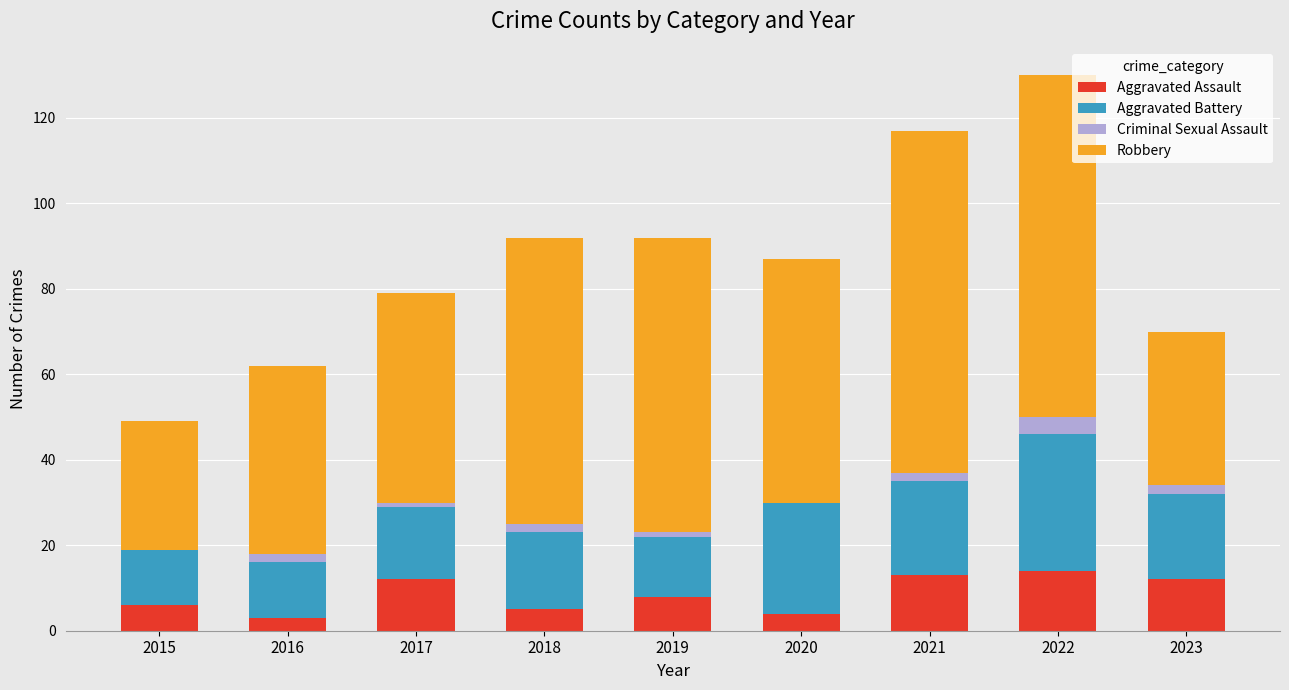

At which category is the sum across all series the highest?

2022